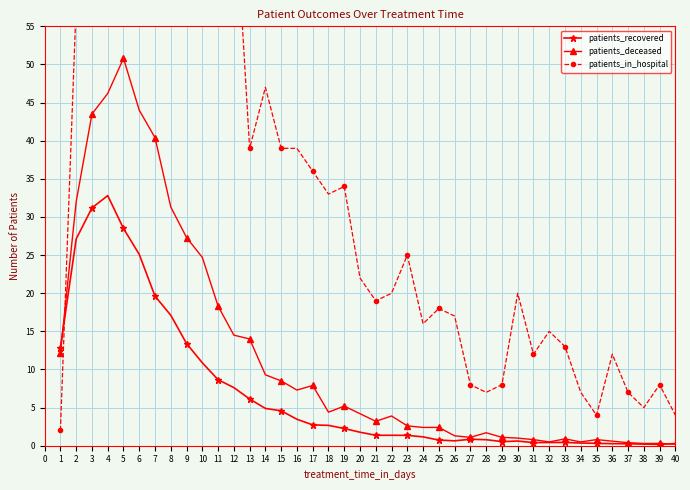

True or false: patients_recovered has a value of 28.5 at 5.

True